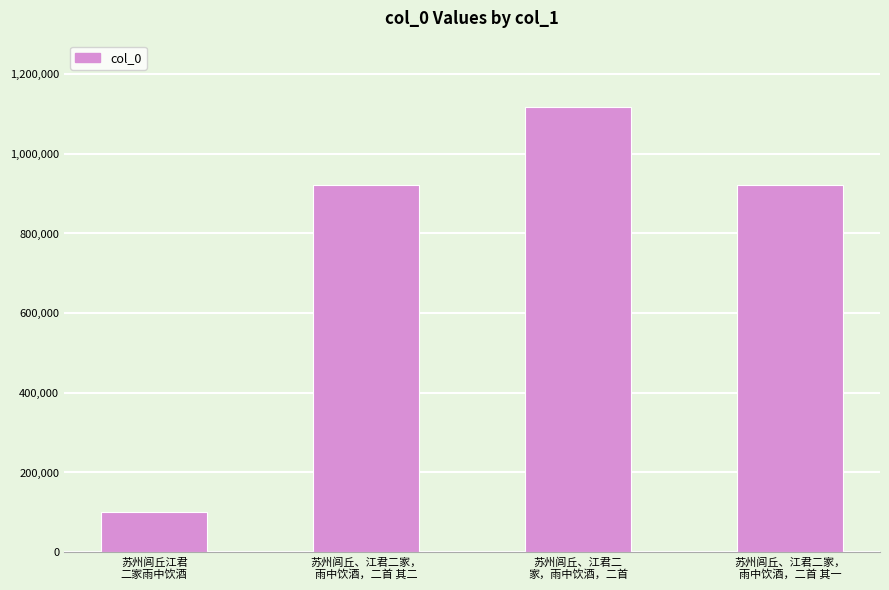

What position from the left is 苏州闾丘、江君二家，
雨中饮酒，二首 其一?

4